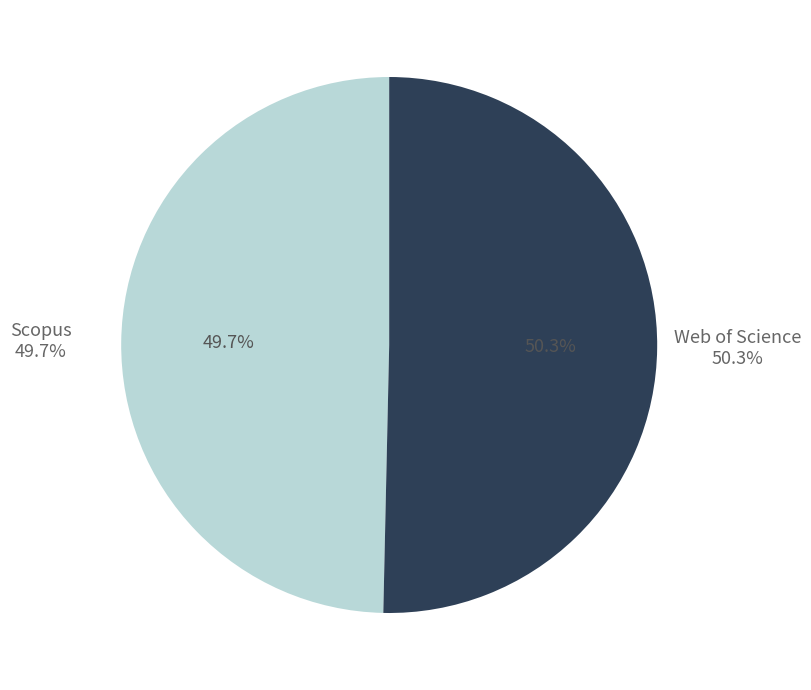

What is the largest slice in the pie chart?

Web of Science